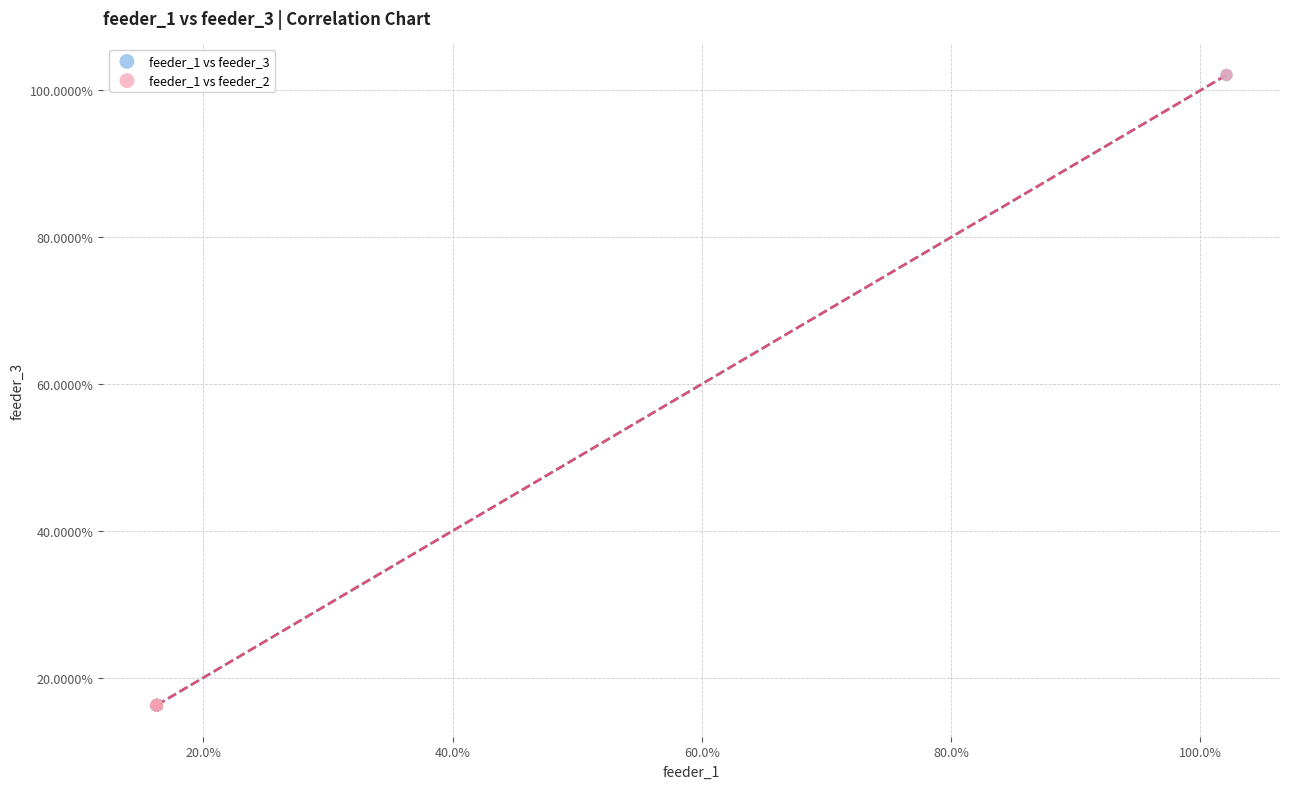

Which series has the largest Y range (max minus min)?

feeder_1 vs feeder_2